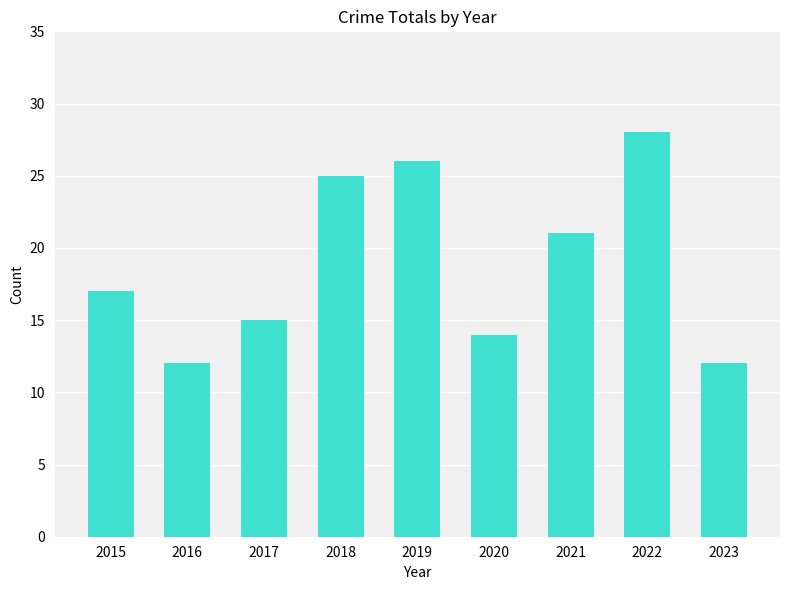

What is the difference between the values at 2019 and 2017?

11